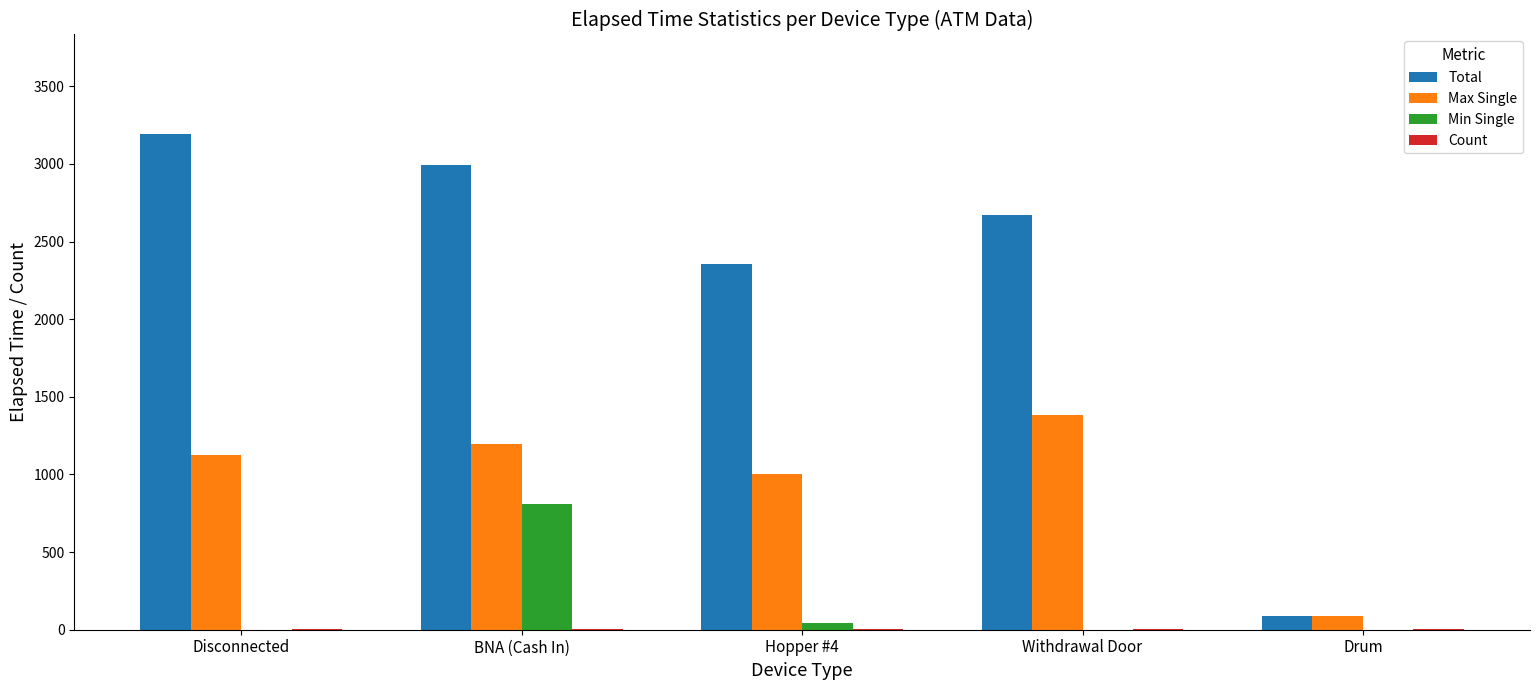

At which category is the sum across all series the highest?

BNA (Cash In)